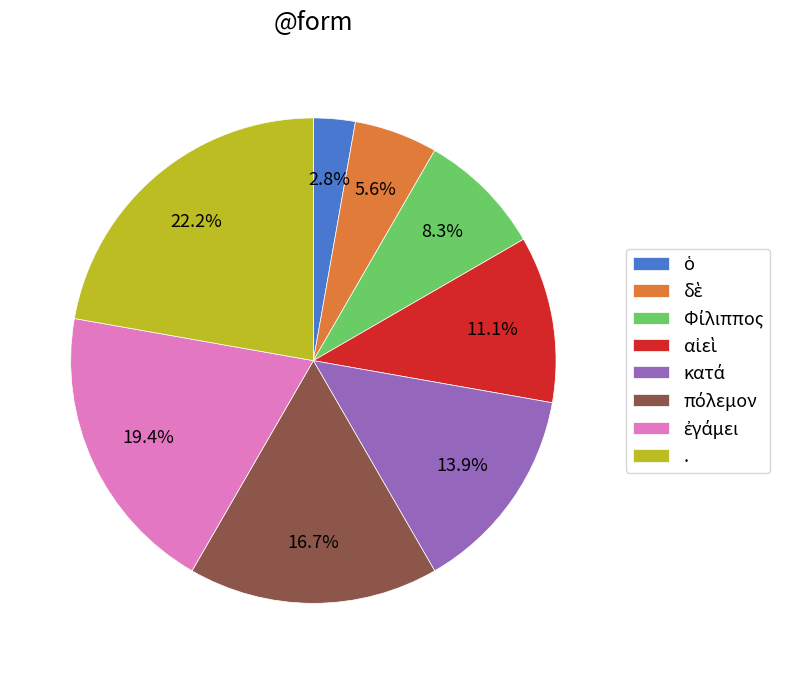

Does any single category account for the majority?

No